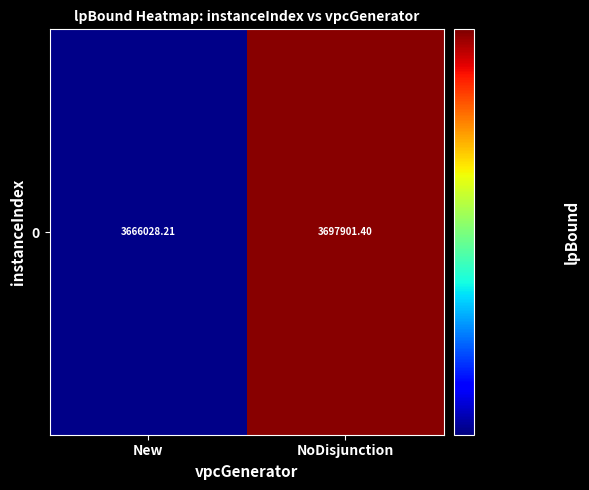

What is the change in value from New to NoDisjunction?

+31873.2